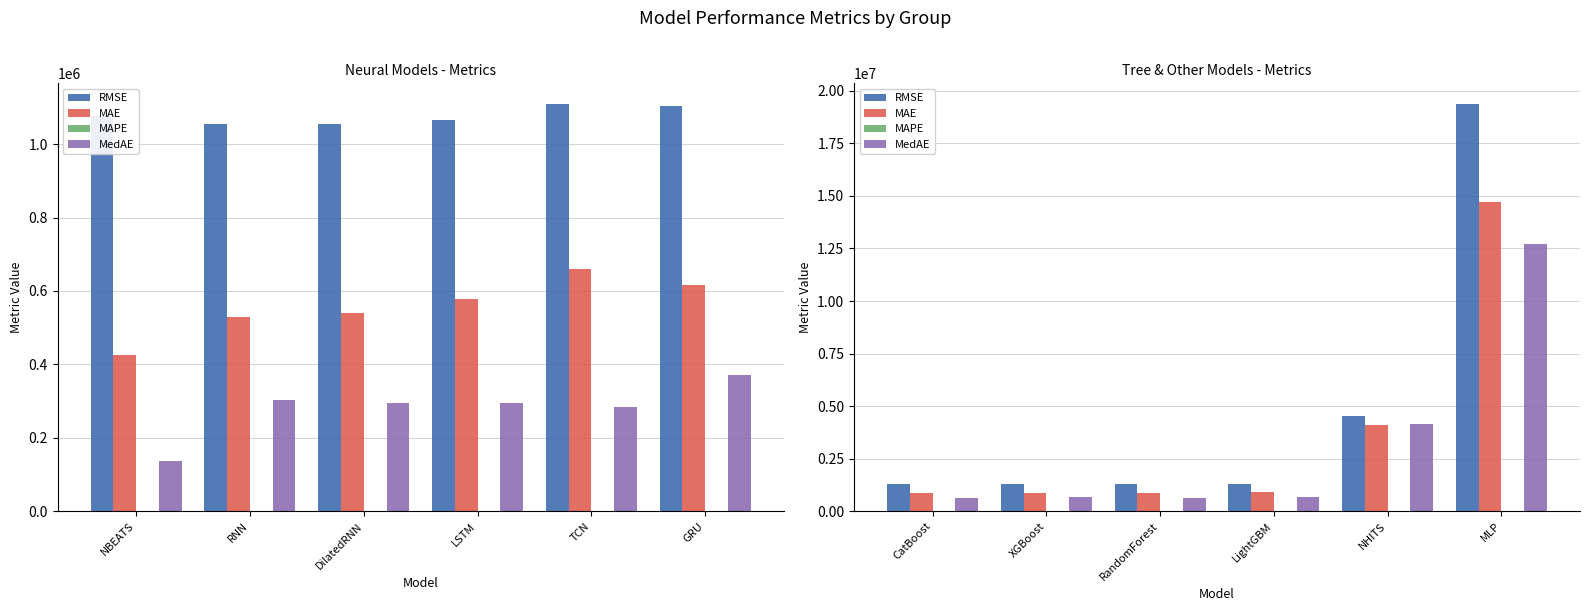

How many groups of bars are there?

6